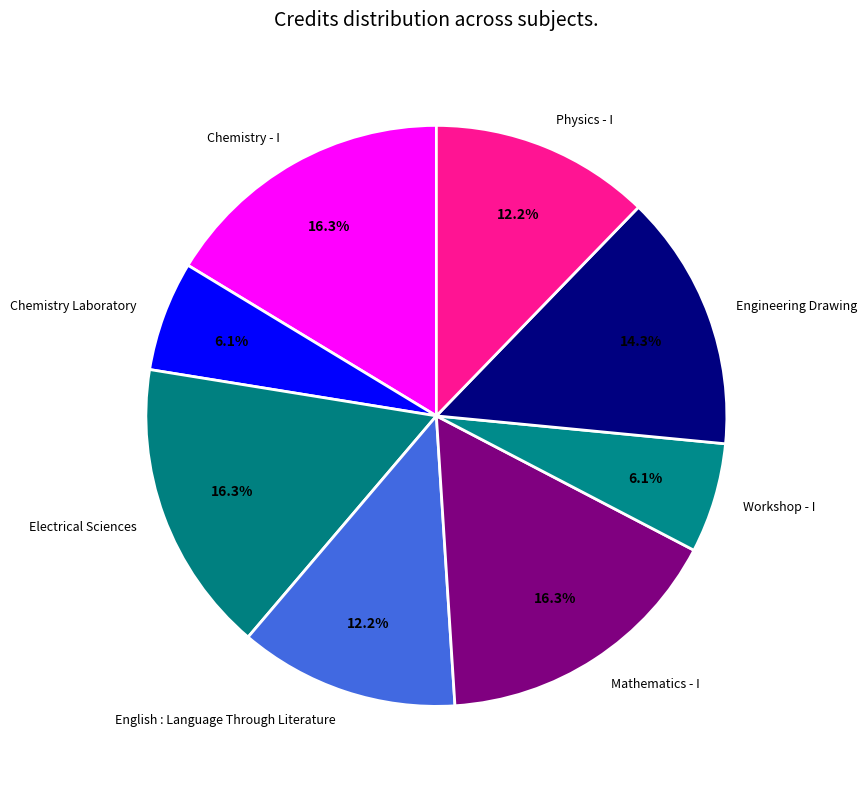

Is there any slice that represents more than half of the pie?

No